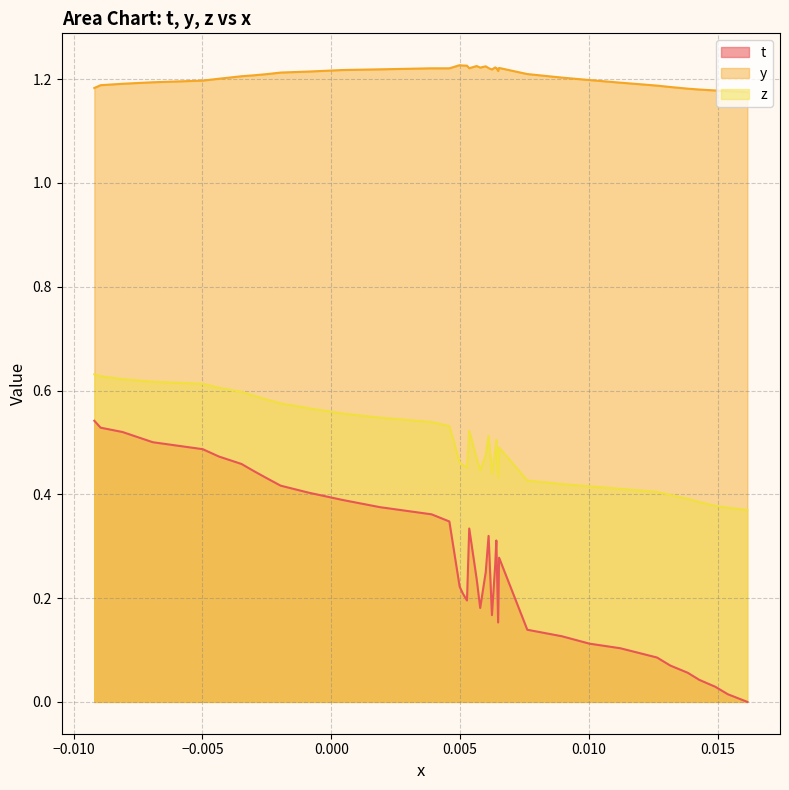

Is the value of y at 15 greater than the value of z at 20?

Yes